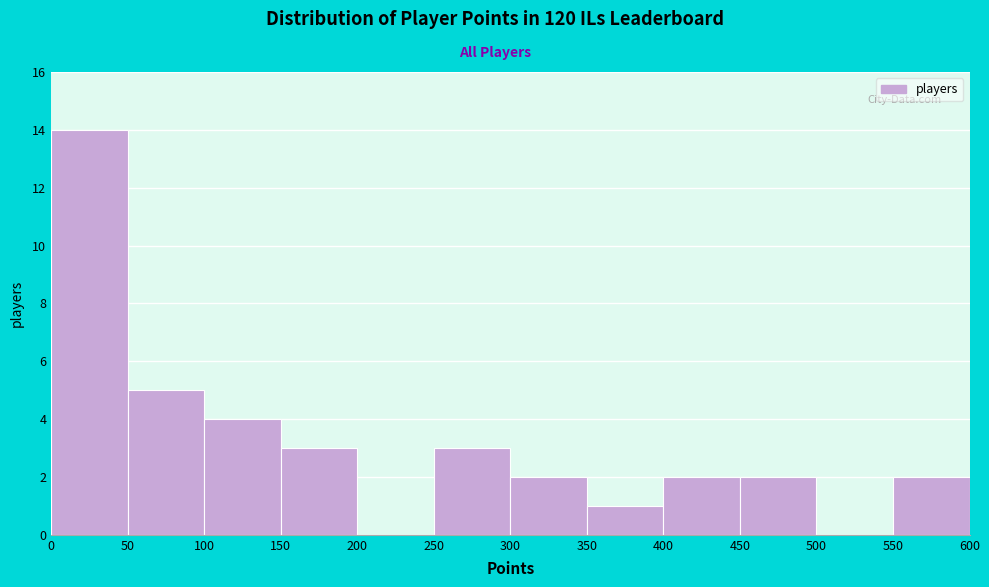

Over which range of the x-axis is the bar tallest?

0 to 50